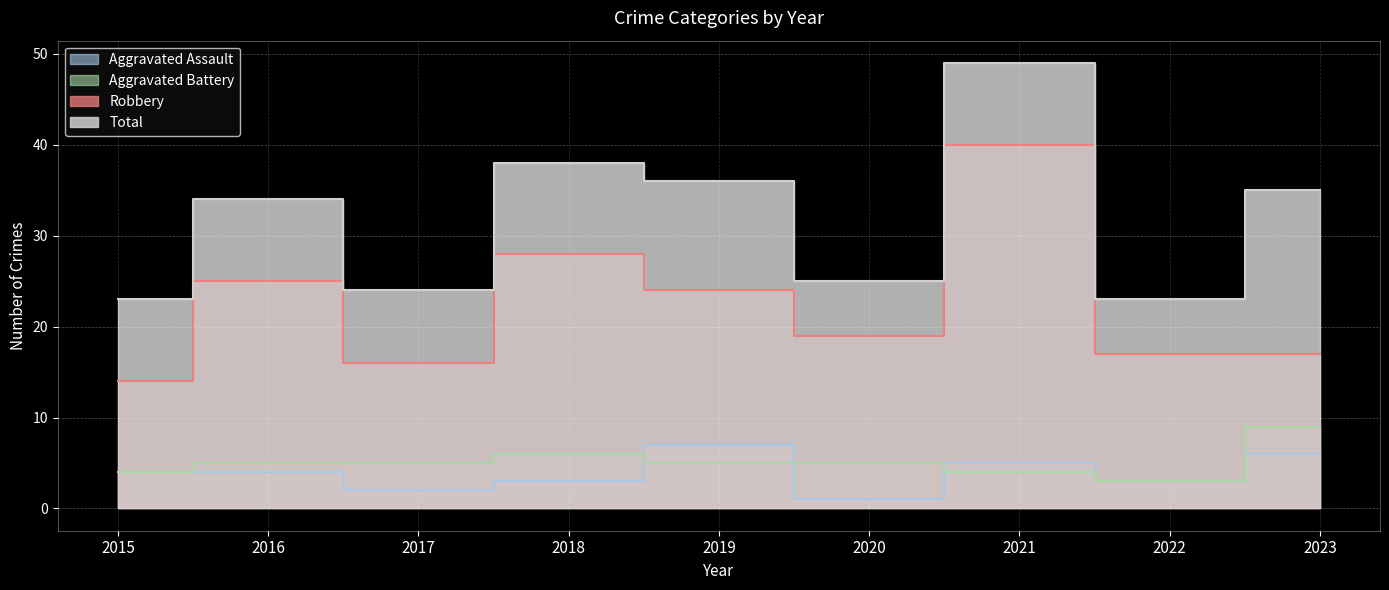

What are all the series names shown in the legend?

Aggravated Assault, Aggravated Battery, Robbery, Total